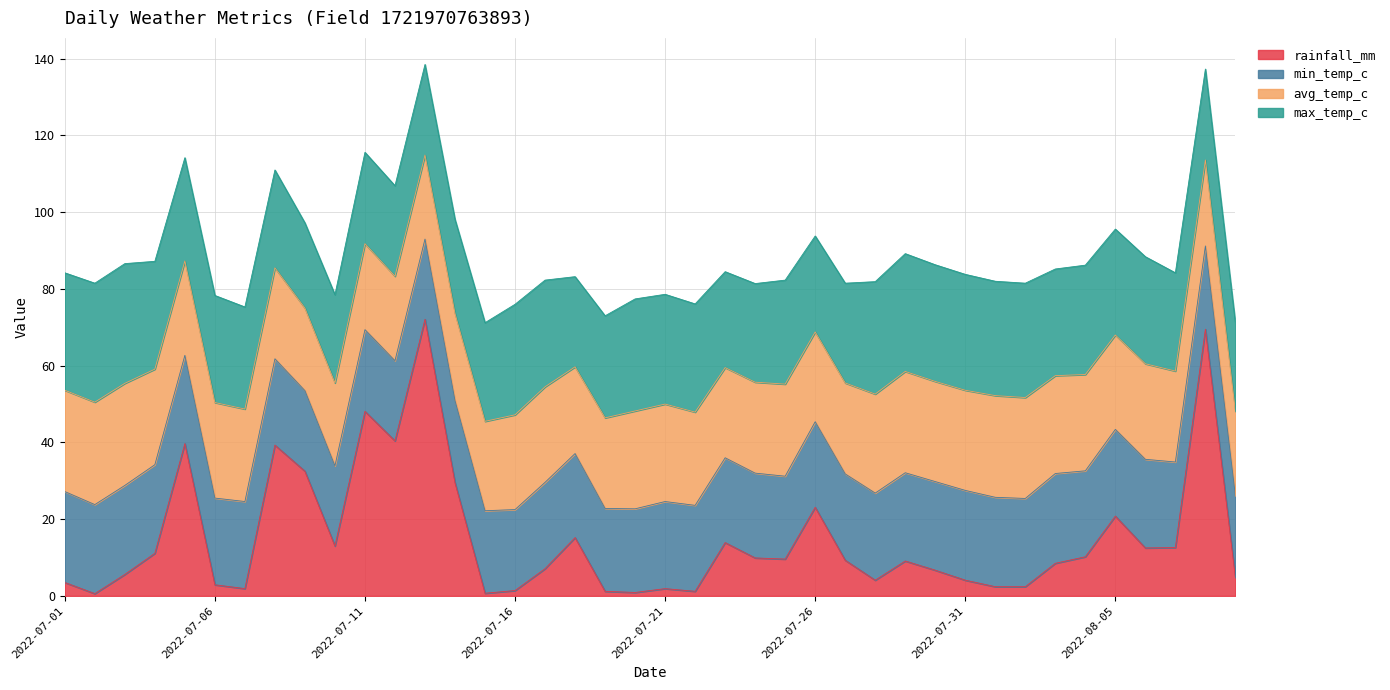

List the series in order of their peak value, lowest first.

min_temp_c, avg_temp_c, max_temp_c, rainfall_mm